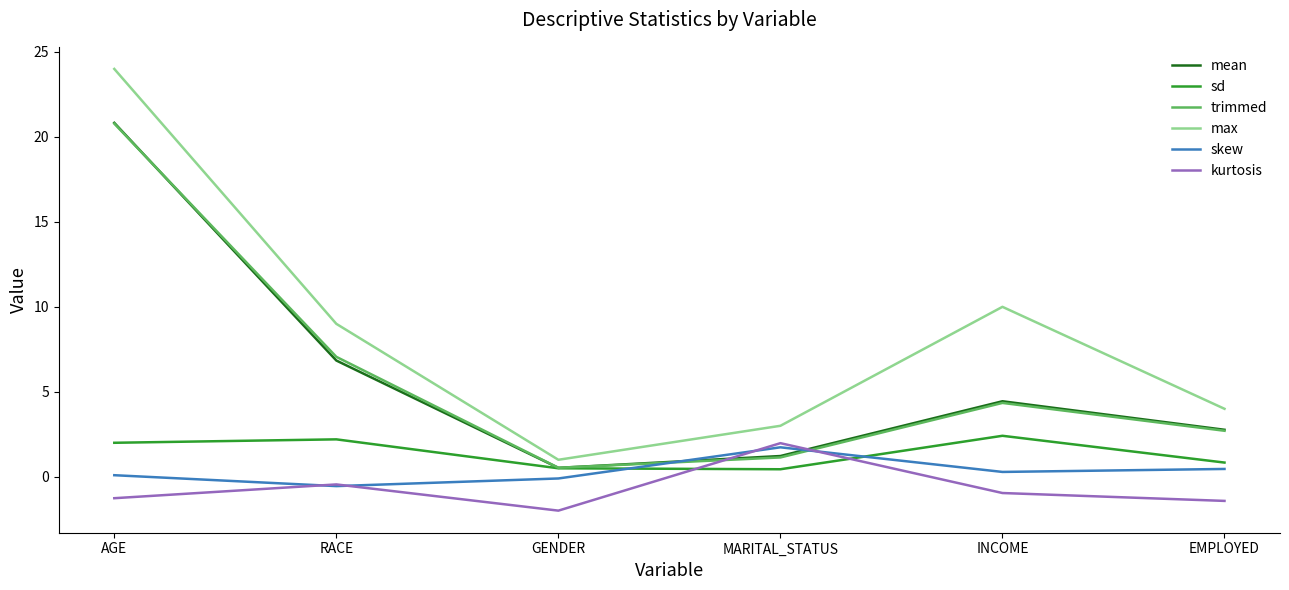

True or false: mean has a value of 4.4 at INCOME.

True